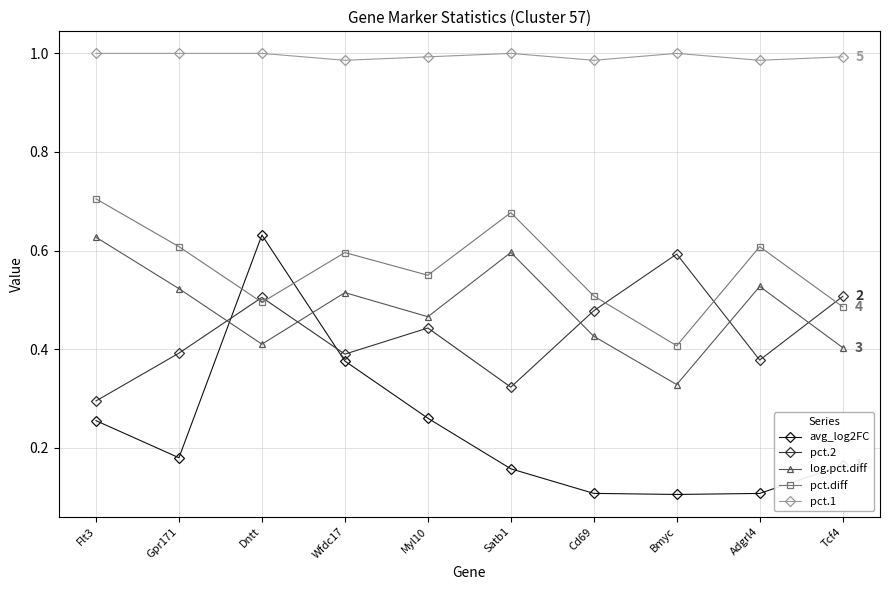

Is this an area chart (filled region under the line)?

No